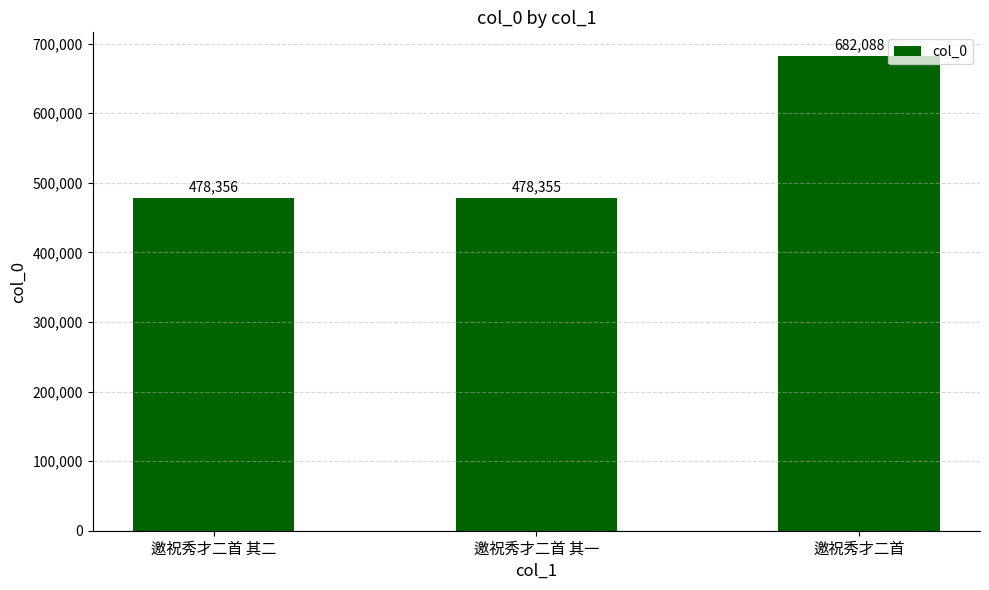

What is the maximum value shown in the chart?

682088